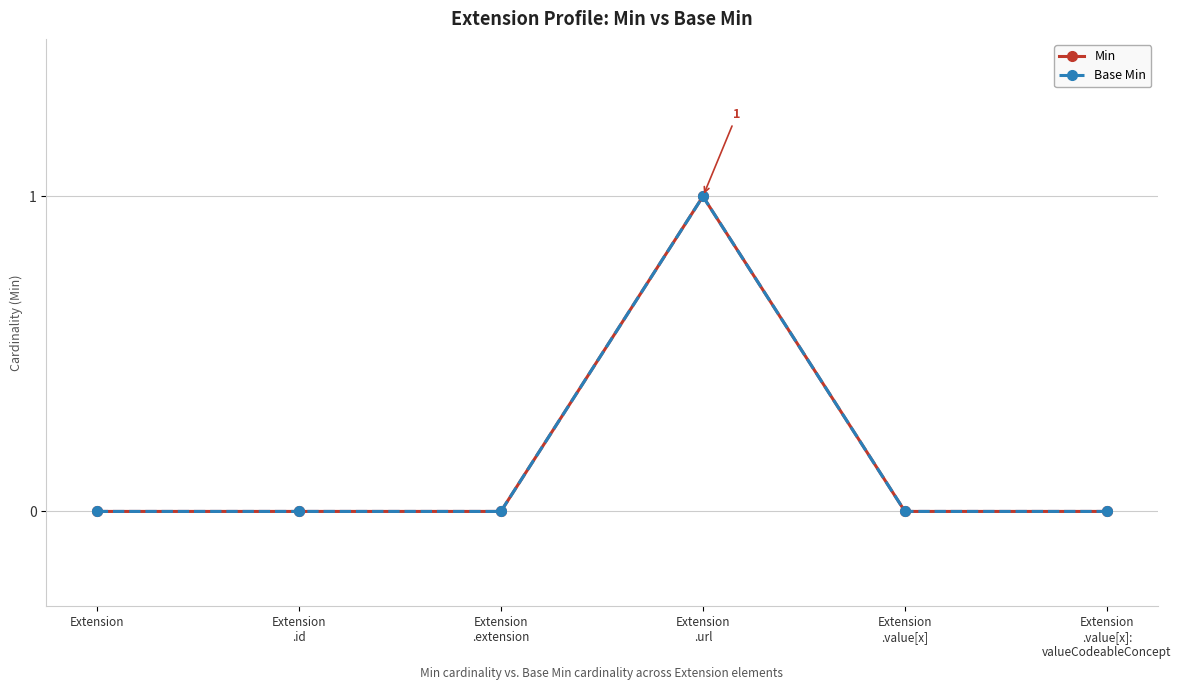

Does the chart have visible grid lines?

Yes